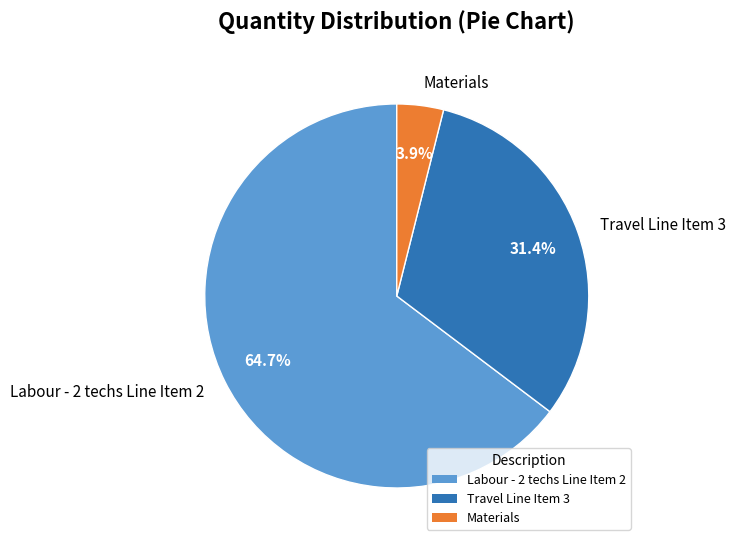

What percentage is the Materials slice, to the nearest percent?

4%